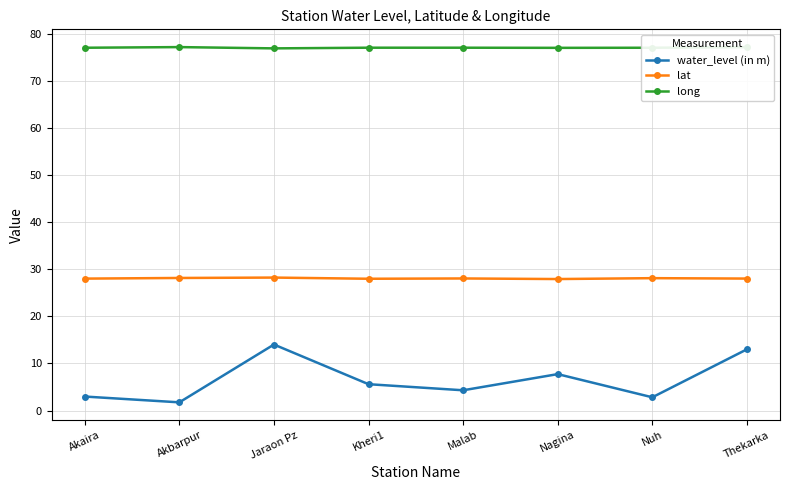

What is the difference between the highest and lowest values at Thekarka?

64.1